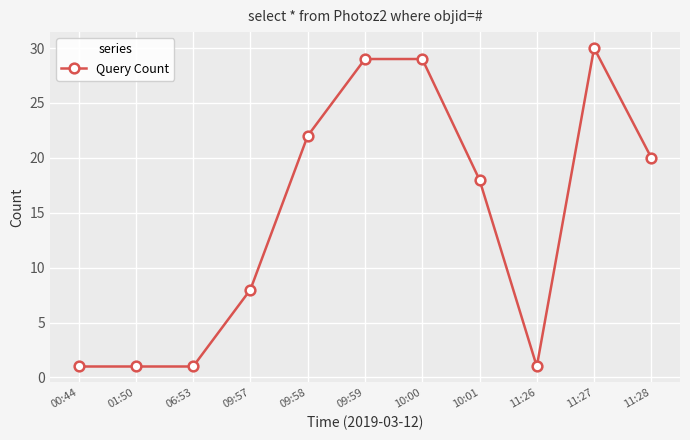

What is the sum of the values at 10:01 and 11:28?

38